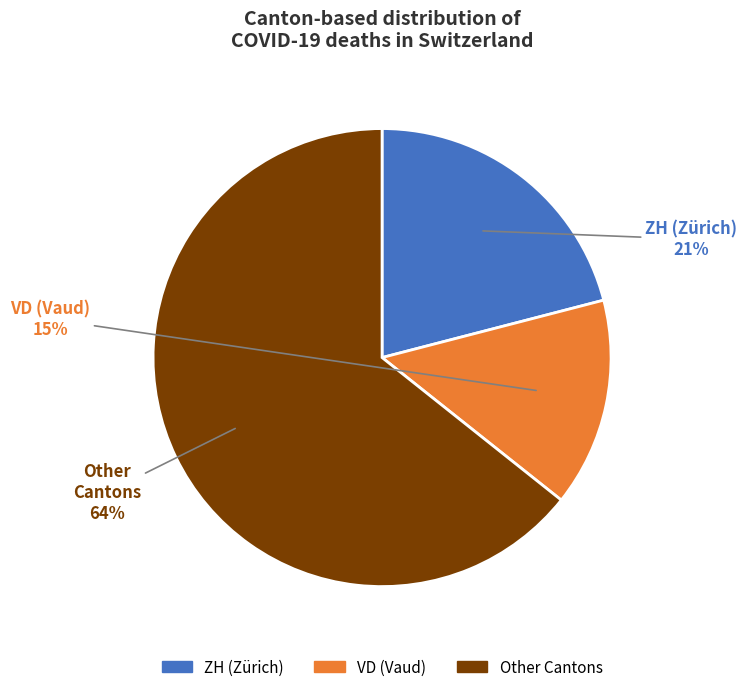

Is there any slice that represents more than half of the pie?

Yes